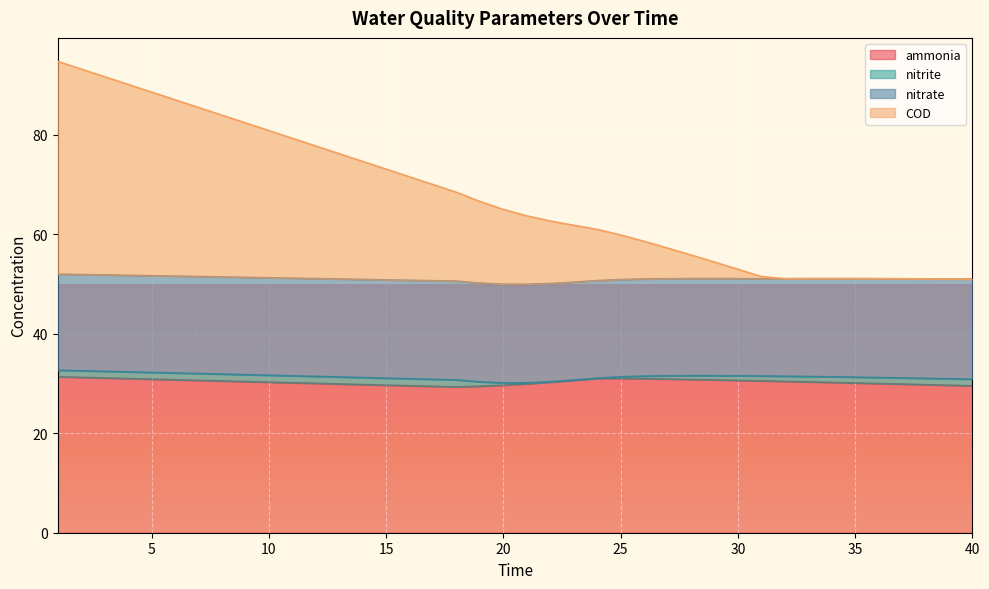

At how many categories does at least one series exceed 39?

40